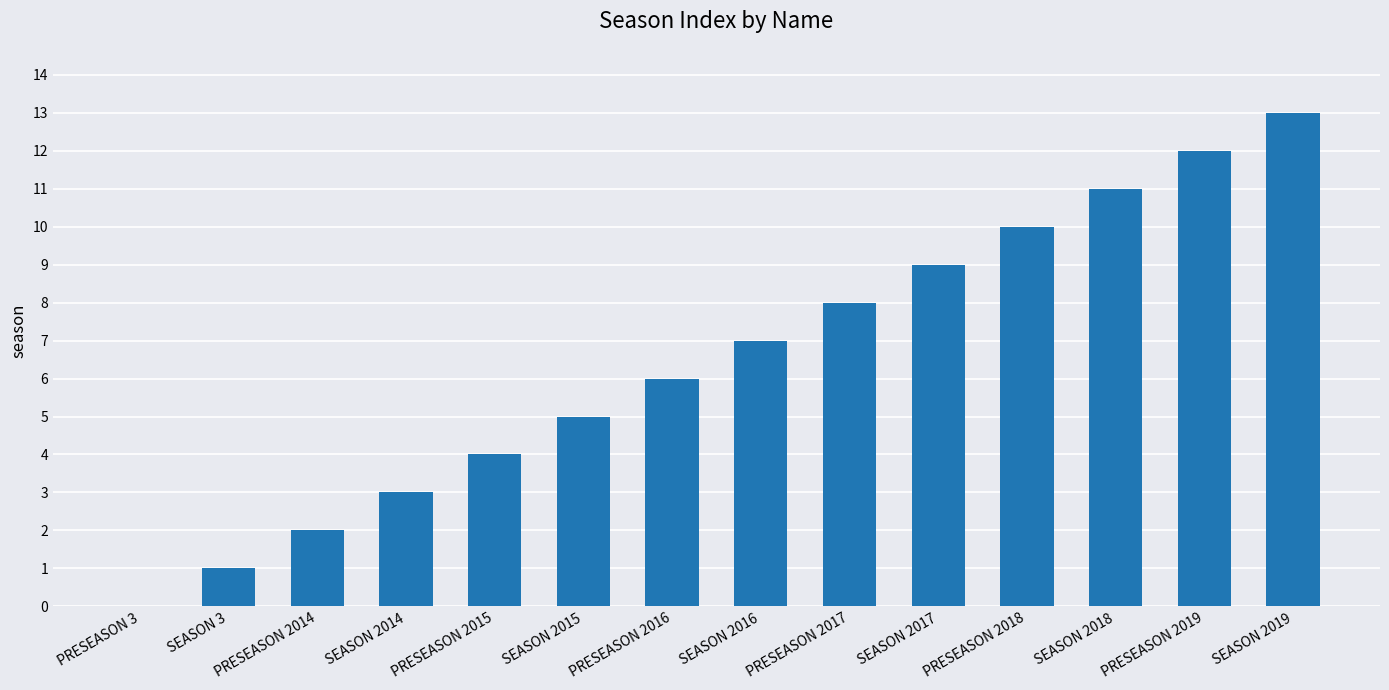

What is the change in value from SEASON 2016 to PRESEASON 2018?

+3